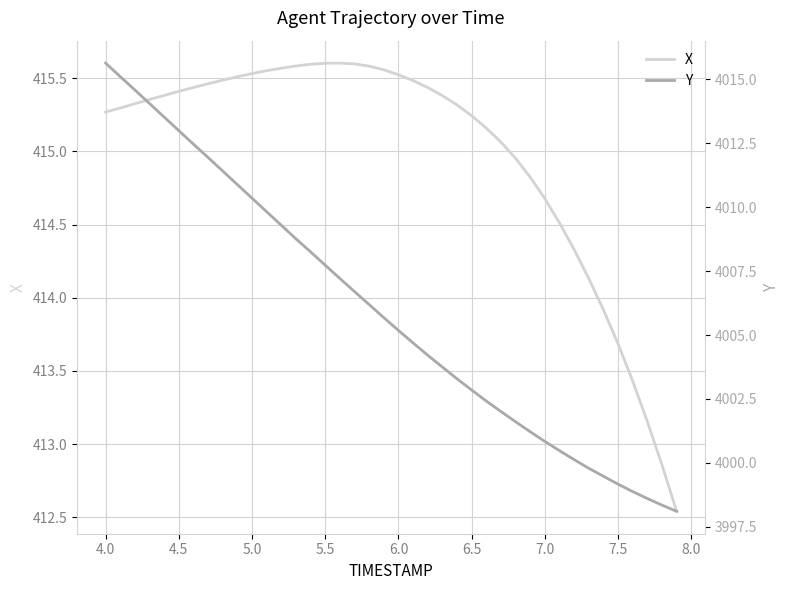

Reading left to right, transcribe all the data shown in this chart.

X: 415.3	415.3	415.3	415.4	415.4	415.4	415.4	415.5	415.5	415.5	415.5	415.6	415.6	415.6	415.6	415.6	415.6	415.6	415.6	415.6	415.5	415.5	415.4	415.4	415.3	415.2	415.2	415.1	415.0	414.8	414.7	414.5	414.3	414.1	413.9	413.7	413.4	413.2	412.9	412.5
Y: 4015.6	4015.1	4014.6	4014.1	4013.5	4013.0	4012.5	4011.9	4011.4	4010.9	4010.3	4009.8	4009.3	4008.8	4008.2	4007.7	4007.2	4006.7	4006.2	4005.7	4005.2	4004.7	4004.2	4003.8	4003.3	4002.8	4002.4	4002.0	4001.6	4001.2	4000.8	4000.5	4000.1	3999.8	3999.5	3999.2	3998.9	3998.6	3998.3	3998.1